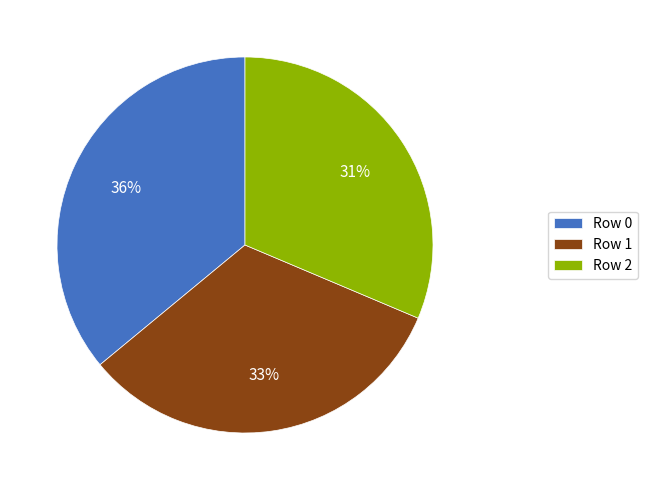

To the nearest percent, what percentage of the pie is Row 1?

33%